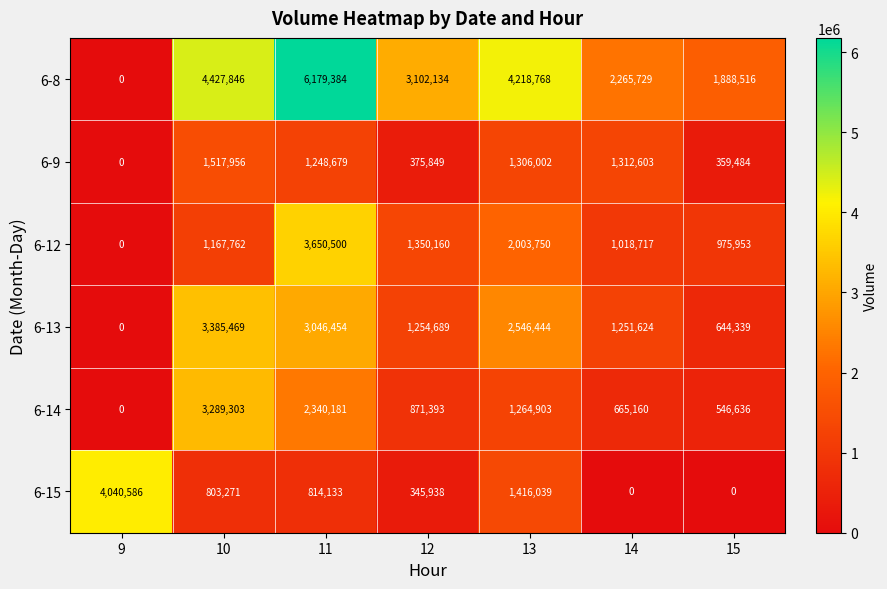

At which category is the sum across all series the highest?

11